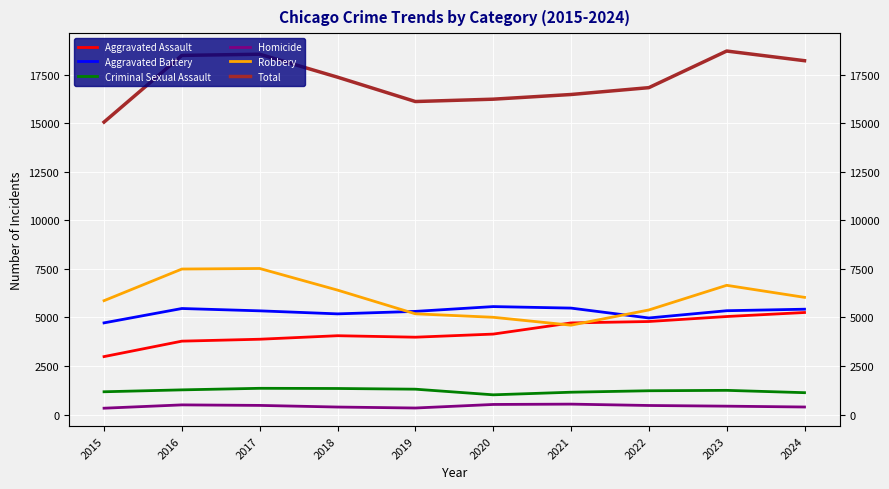

Reading left to right, transcribe all the data shown in this chart.

Aggravated Assault: 2984	3780	3879	4060	3984	4144	4719	4792	5049	5256
Aggravated Battery: 4722	5462	5342	5186	5314	5561	5483	4974	5348	5426
Criminal Sexual Assault: 1172	1270	1350	1341	1305	1015	1149	1224	1245	1125
Homicide: 325	496	469	385	335	518	535	465	430	387
Robbery: 5866	7496	7524	6410	5189	5010	4603	5387	6657	6037
Total: 15069	18504	18564	17382	16127	16248	16489	16842	18729	18231